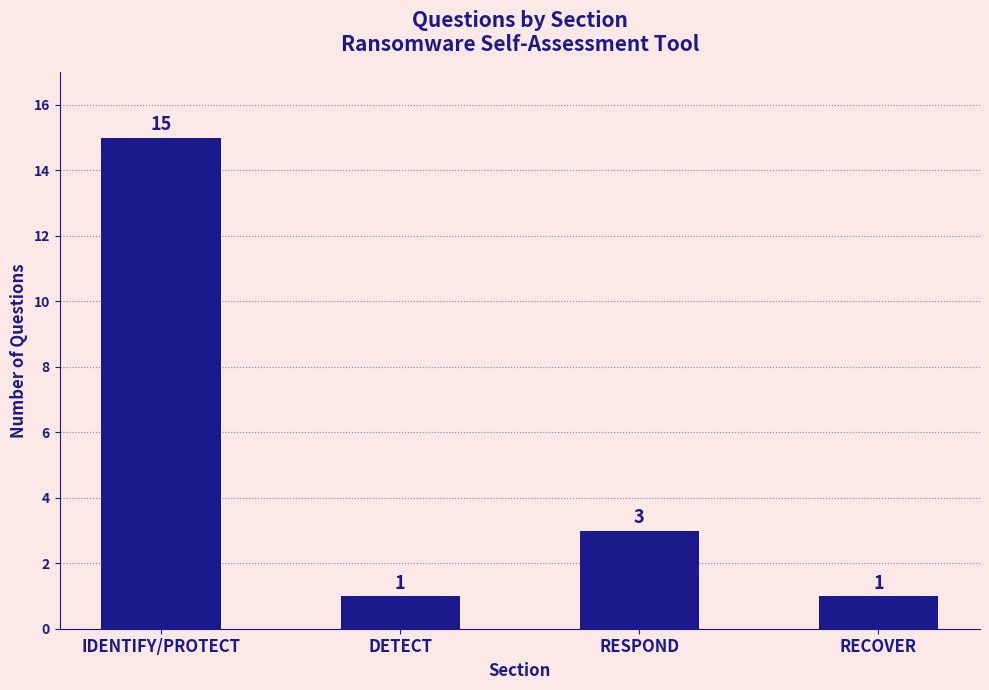

What is the minimum value shown in the chart?

1